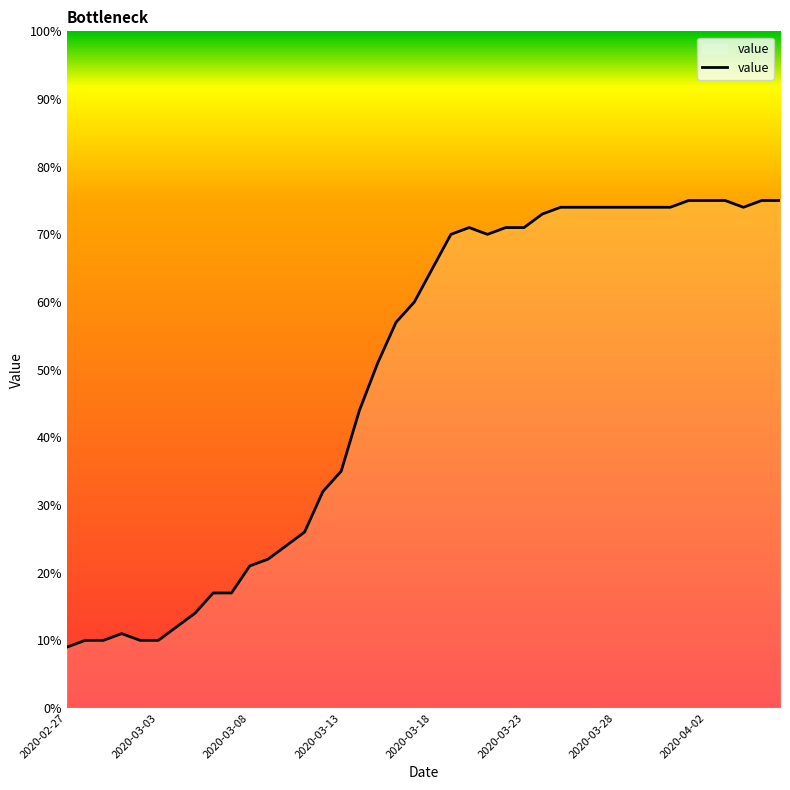

What is the minimum value shown in the chart?

9